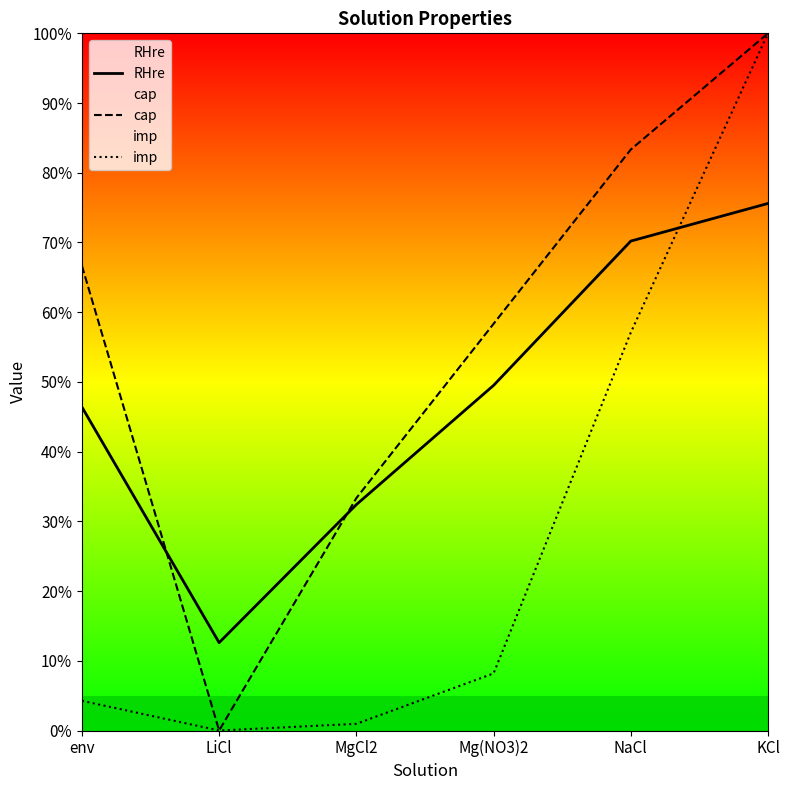

What is the label of the 4th point from the right?

MgCl2